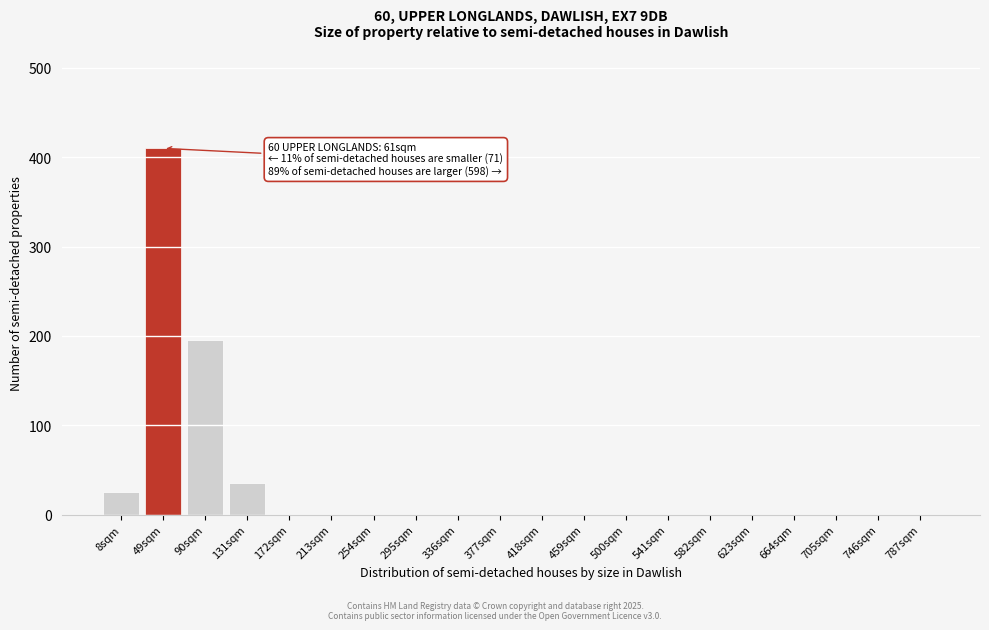

Reading left to right, extract all data points from this chart.

8sqm=25	49sqm=410	90sqm=195	131sqm=35	172sqm=0	213sqm=0	254sqm=0	295sqm=0	336sqm=0	377sqm=0	418sqm=0	459sqm=0	500sqm=0	541sqm=0	582sqm=0	623sqm=0	664sqm=0	705sqm=0	746sqm=0	787sqm=0